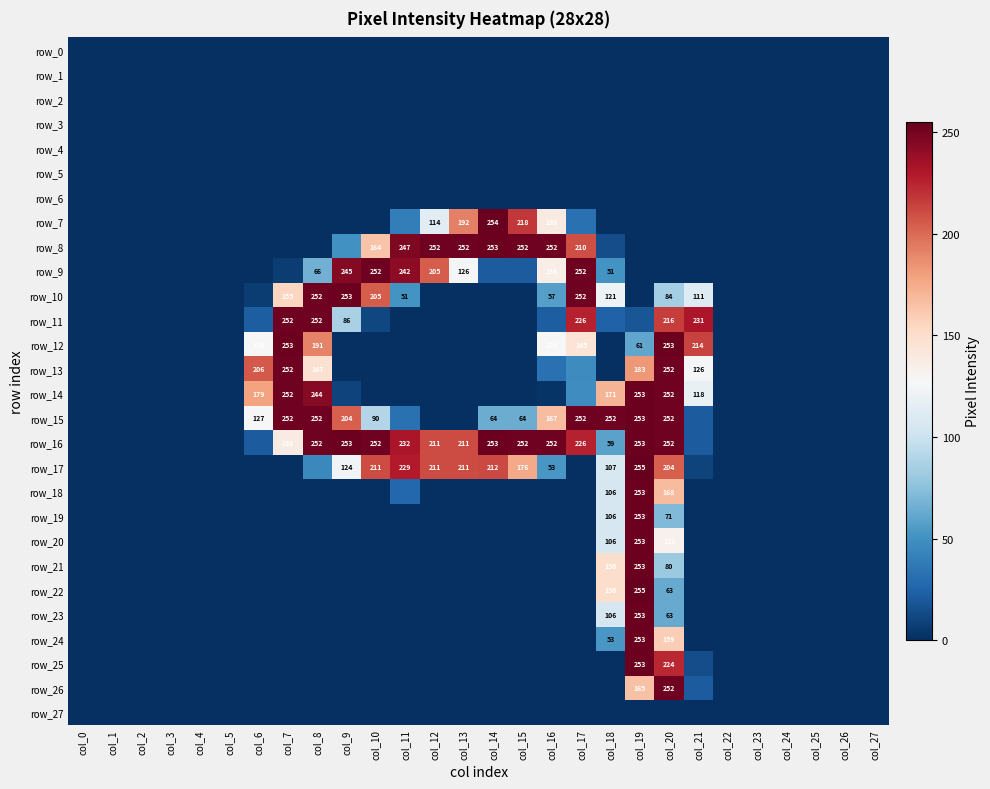

Is the value of row_6 at col_19 greater than the value of row_20 at col_14?

No